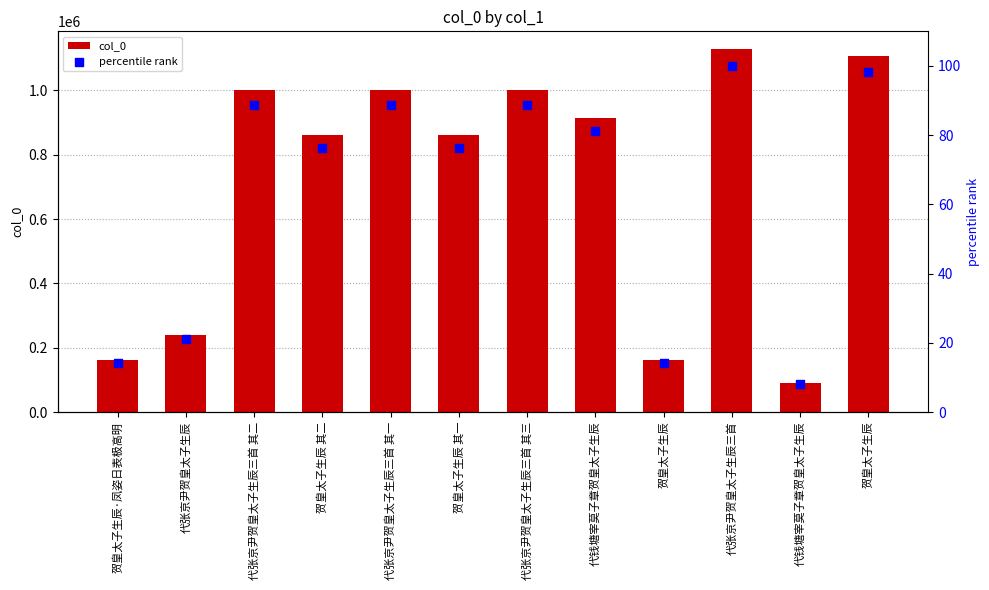

Is the value of col_0 at 代钱塘宰莫子章贺皇太子生辰 greater than the value of percentile rank at 贺皇太子生辰 其一?

Yes